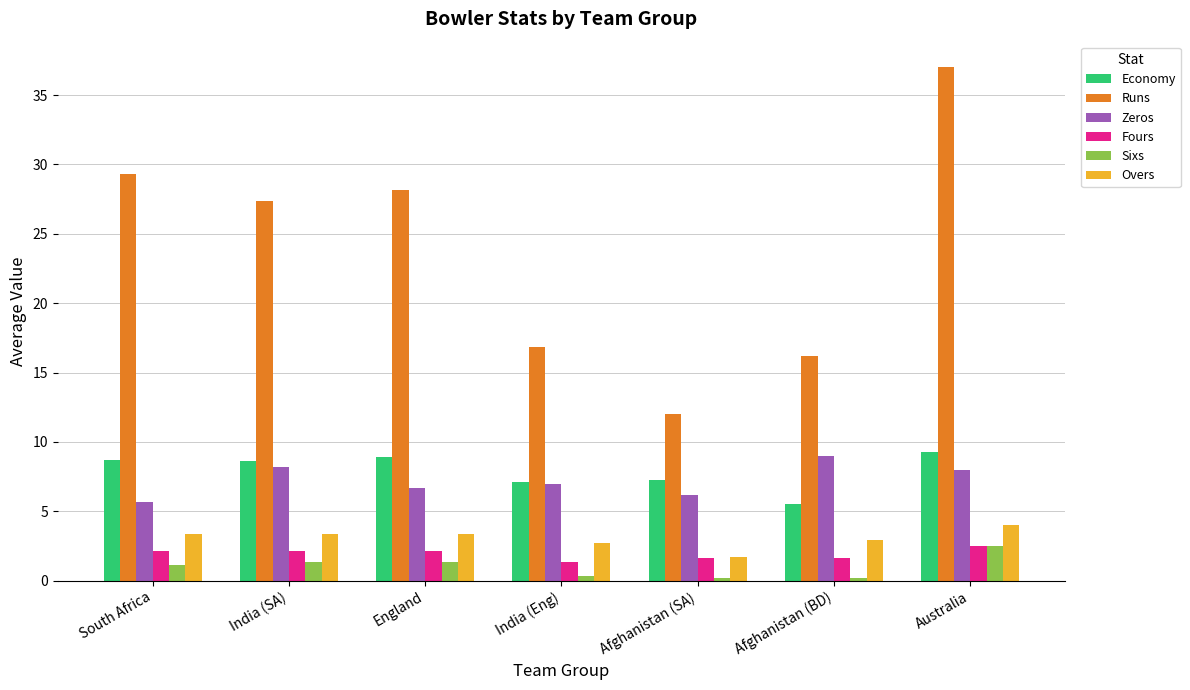

What is the sum of all Overs values?

21.4